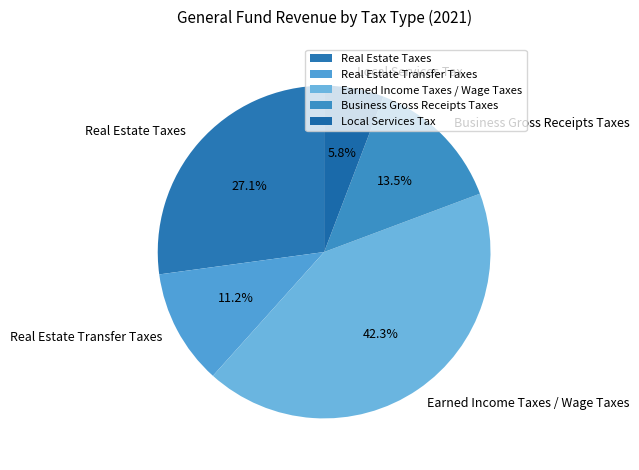

The Business Gross Receipts Taxes slice represents 7% of the pie. True or false?

False